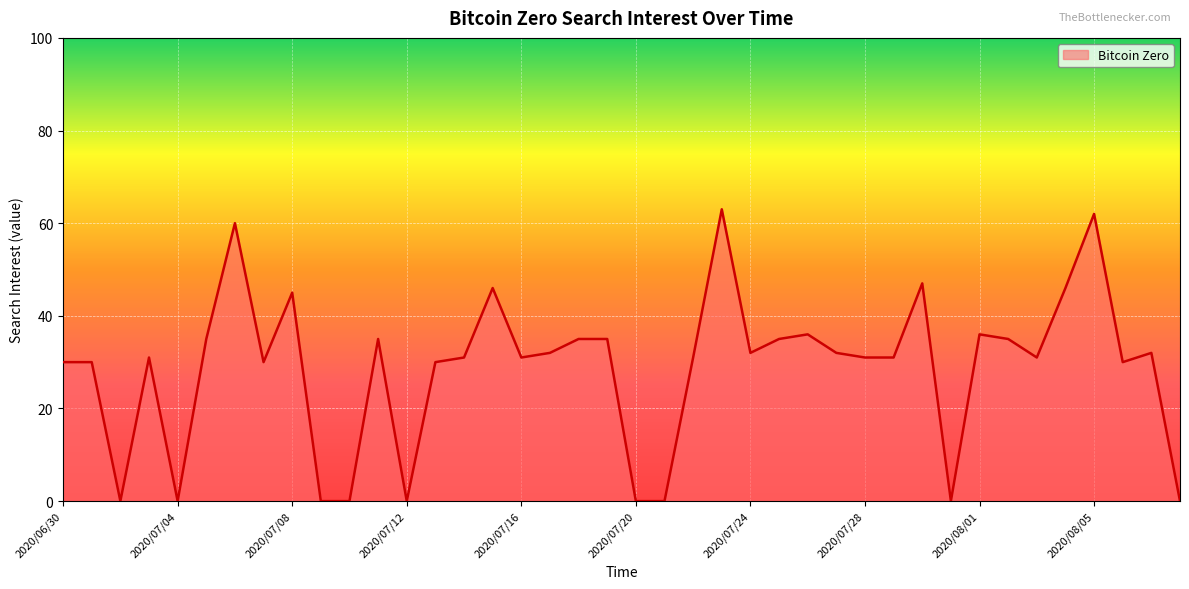

Which label corresponds to the smallest value in the chart?

2020/07/02